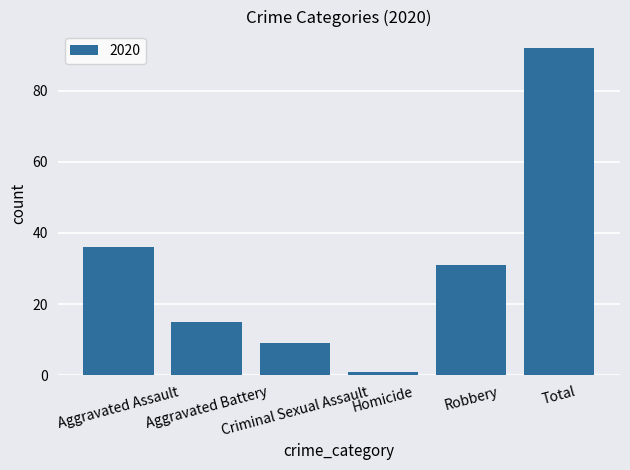

What is the average value?

31